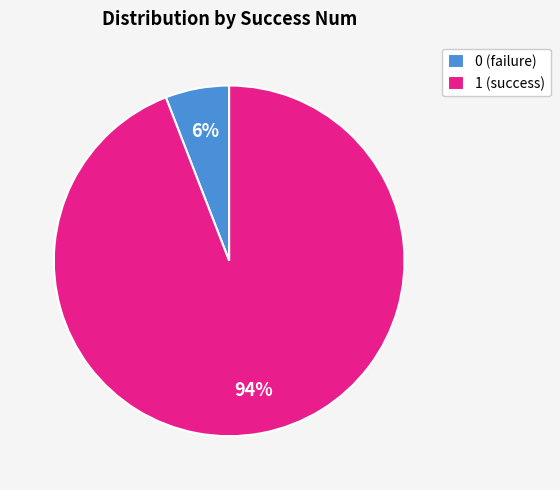

To the nearest percent, what is the average slice percentage?

50%